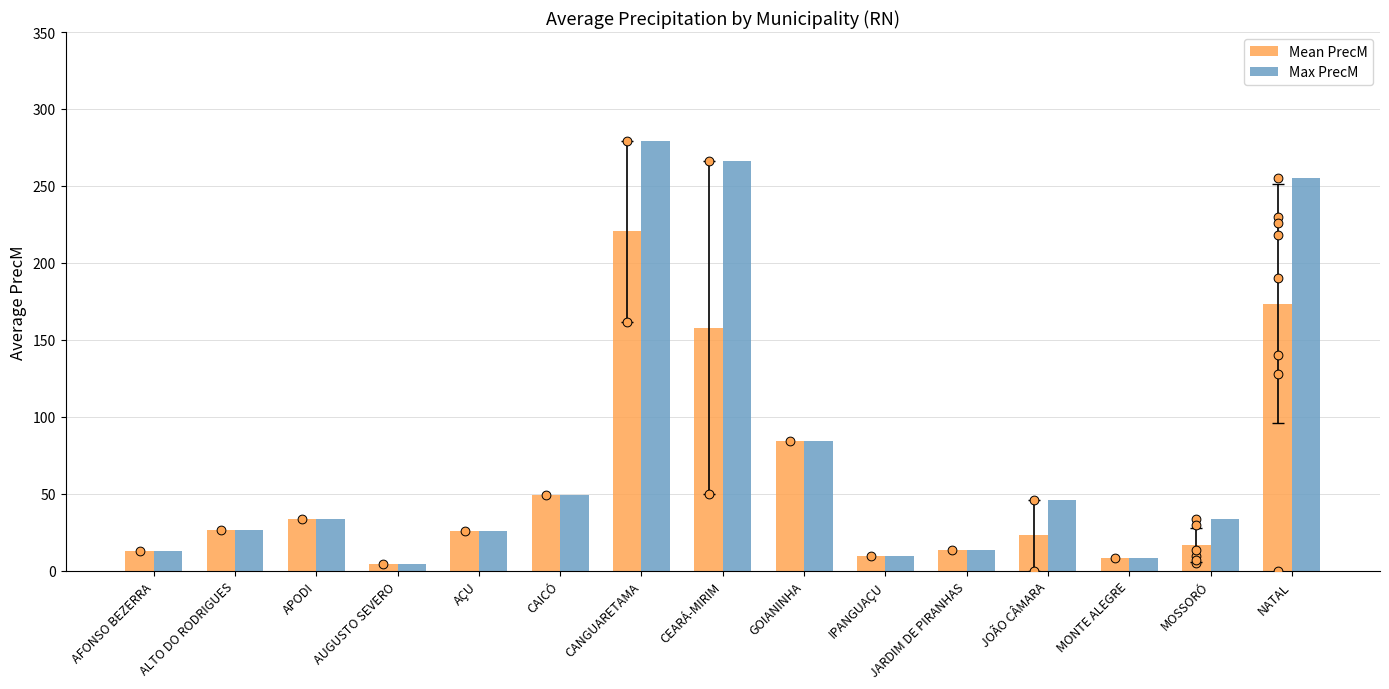

Is the value of Max PrecM at NATAL greater than the value of Mean PrecM at AFONSO BEZERRA?

Yes